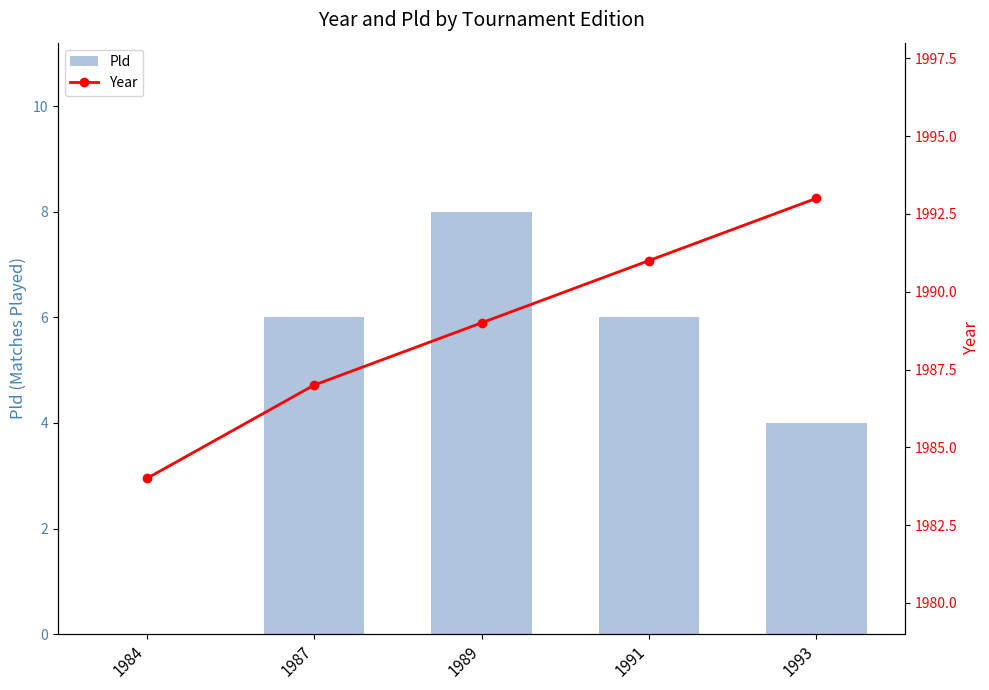

Is the value of Year at 1987 greater than the value of Pld at 1987?

Yes